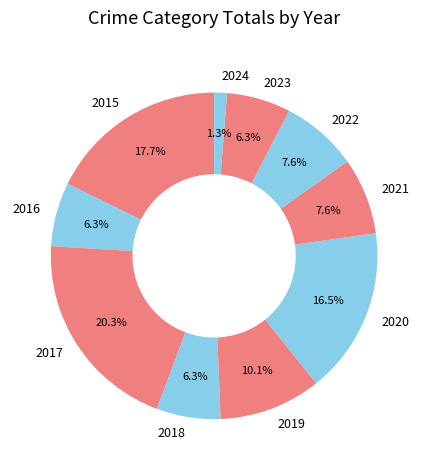

Which category has the biggest portion of the pie?

2017